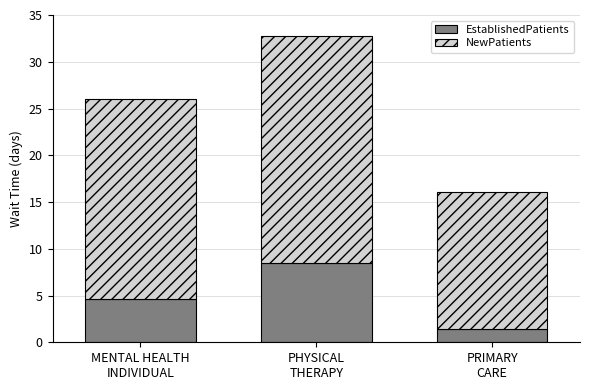

What is the difference between the maximum and minimum values in the EstablishedPatients series?

7.1